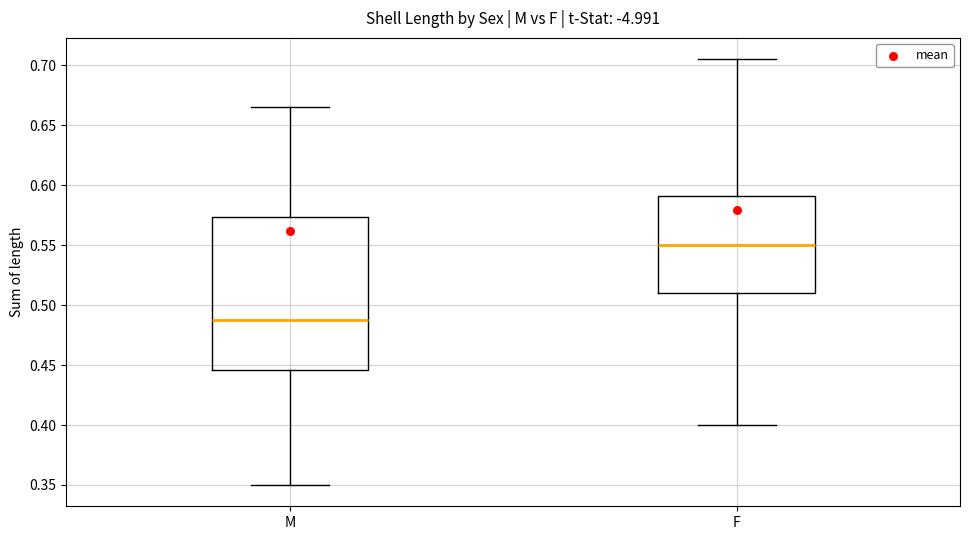

Comparing the boxes themselves (not the whiskers), which one is the tallest?

M